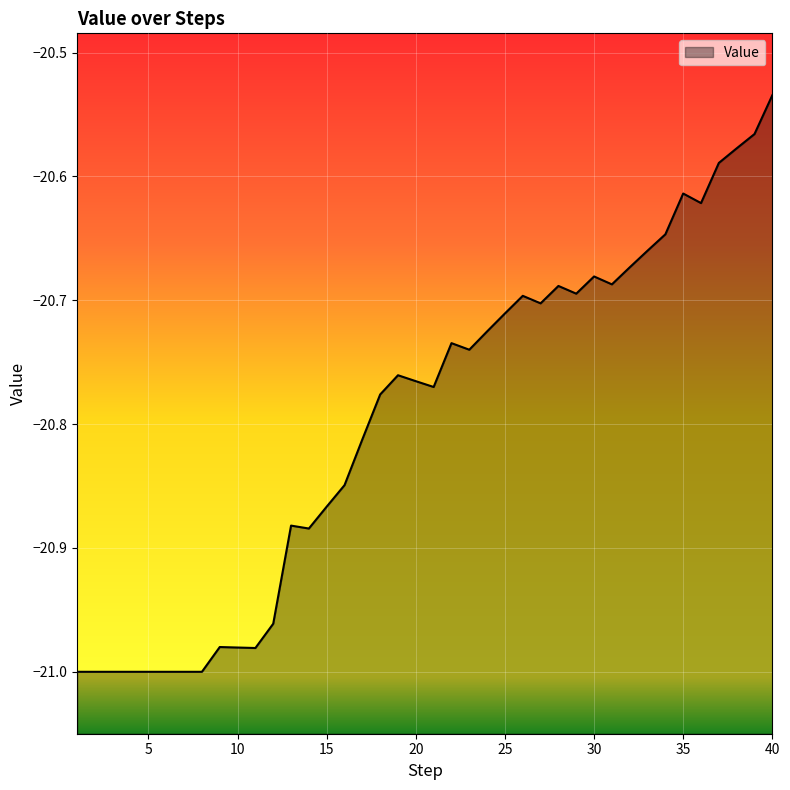

Rank the categories by value from highest to lowest.

40, 39, 38, 37, 35, 36, 34, 33, 32, 30, 31, 28, 29, 26, 27, 25, 24, 22, 23, 19, 20, 21, 18, 17, 16, 15, 13, 14, 12, 9, 10, 11, 1, 2, 3, 4, 5, 6, 7, 8